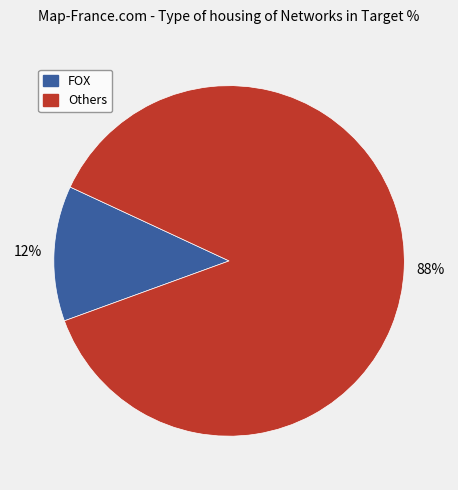

To the nearest percent, what is the average slice percentage?

50%